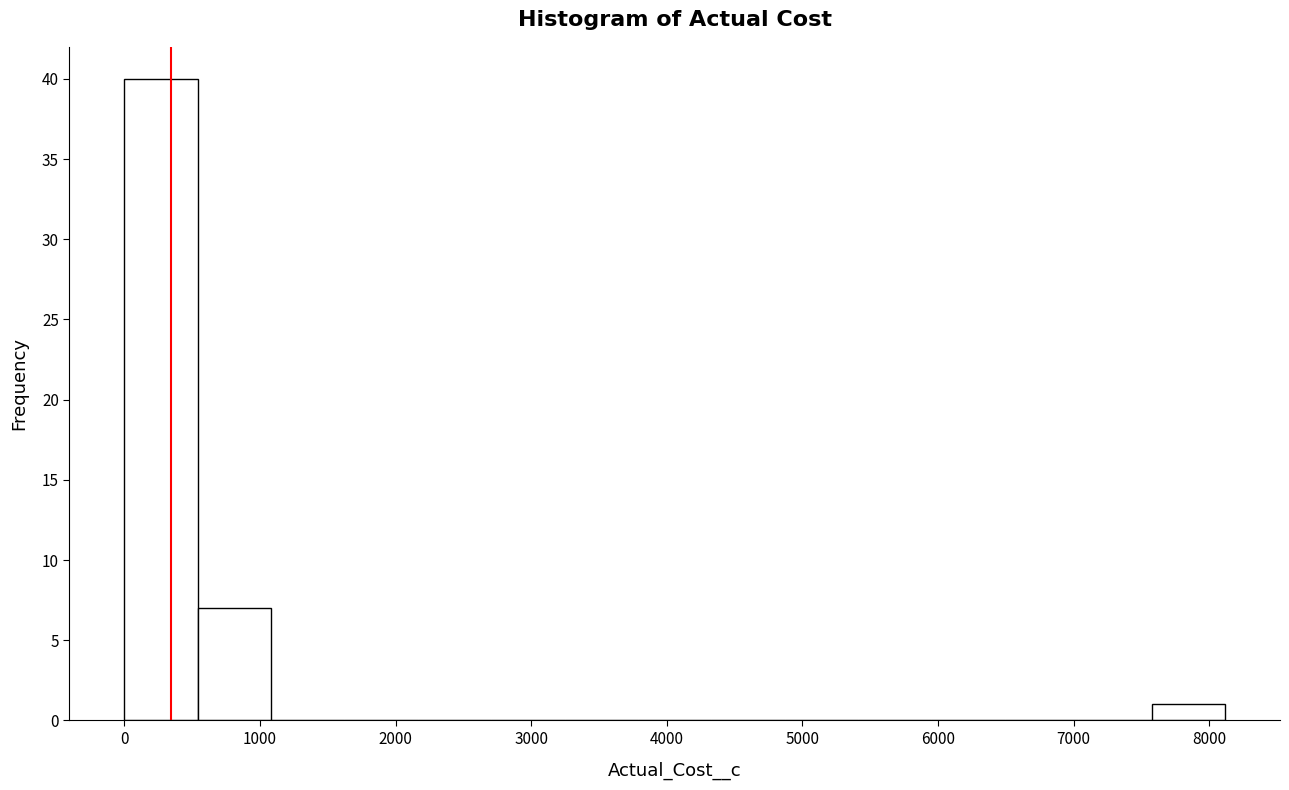

Reading left to right, transcribe this chart: for each bar, give the range it covers on the x-axis and its height. Neither the bar edges nor the heights are printed on the chart, so give them approximately, as read against the axes.

0 to 500: 40
500 to 1100: 7
1100 to 1600: 0
1600 to 2200: 0
2200 to 2700: 0
2700 to 3200: 0
3200 to 3800: 0
3800 to 4300: 0
4300 to 4900: 0
4900 to 5400: 0
5400 to 6000: 0
6000 to 6500: 0
6500 to 7000: 0
7000 to 7600: 0
7600 to 8100: 1